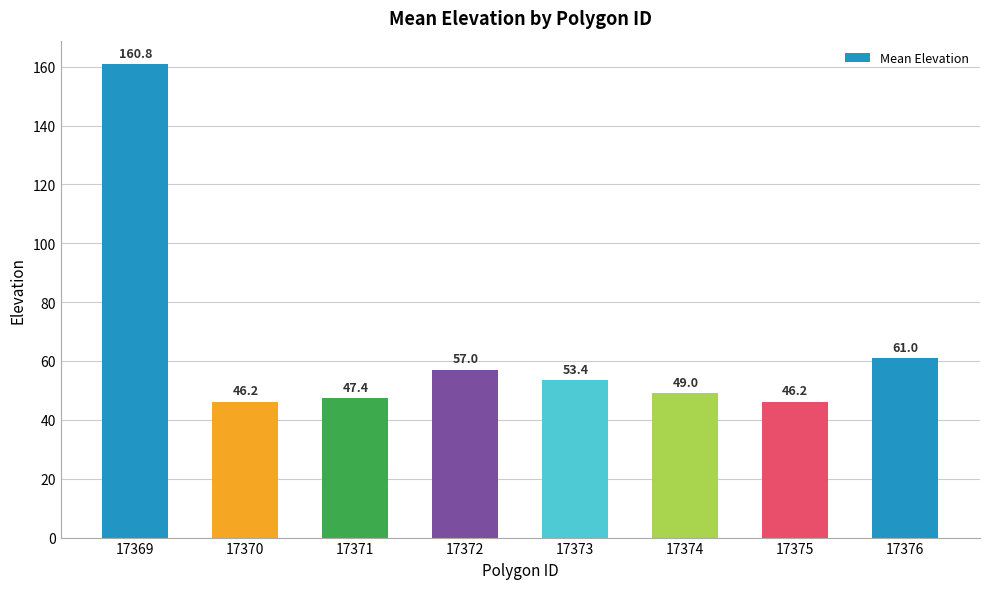

Reading left to right, list all the values displayed in this chart.

17369=160.8	17370=46.2	17371=47.4	17372=57.0	17373=53.4	17374=49.0	17375=46.2	17376=61.0